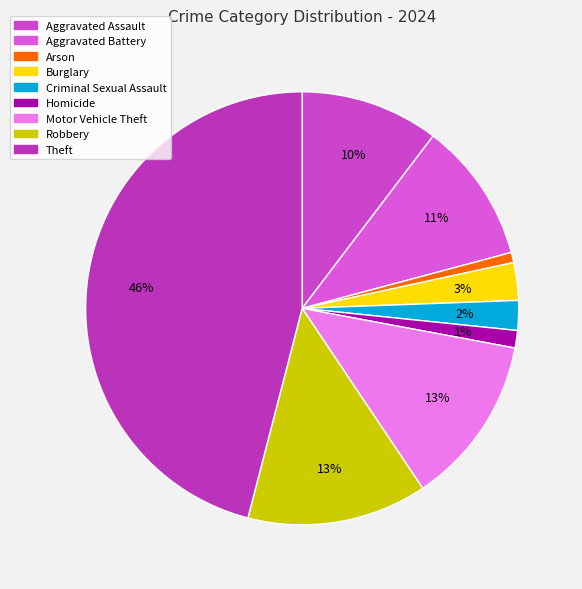

The Theft slice represents 46% of the pie. True or false?

True